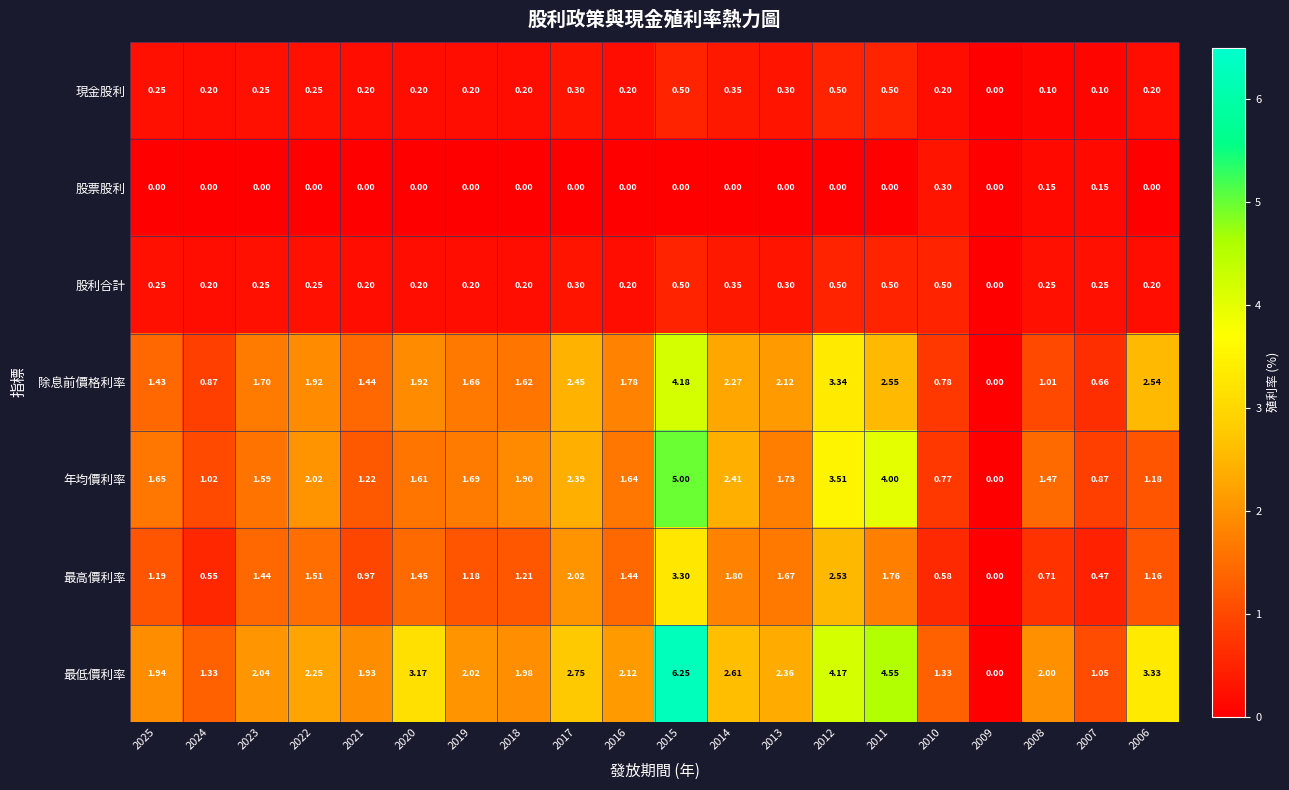

Which series changed the most between 2018 and 2009?

最低價利率